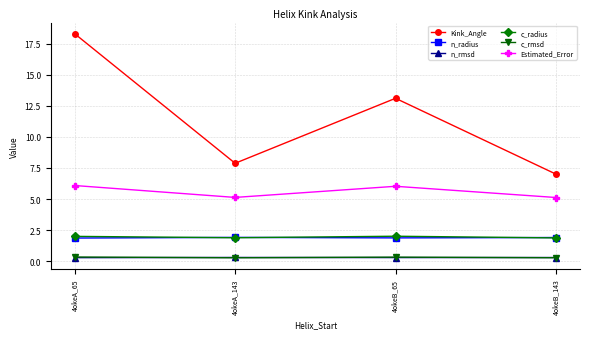

What is the value of the Kink_Angle point at the 2nd from the left?

7.9